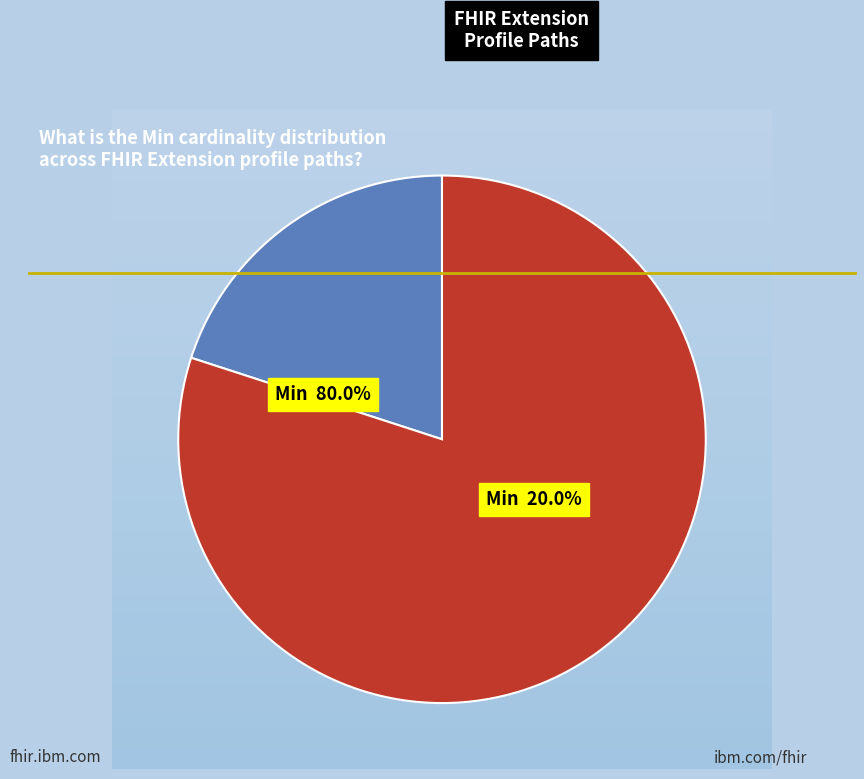

Count the number of slices in the pie.

5